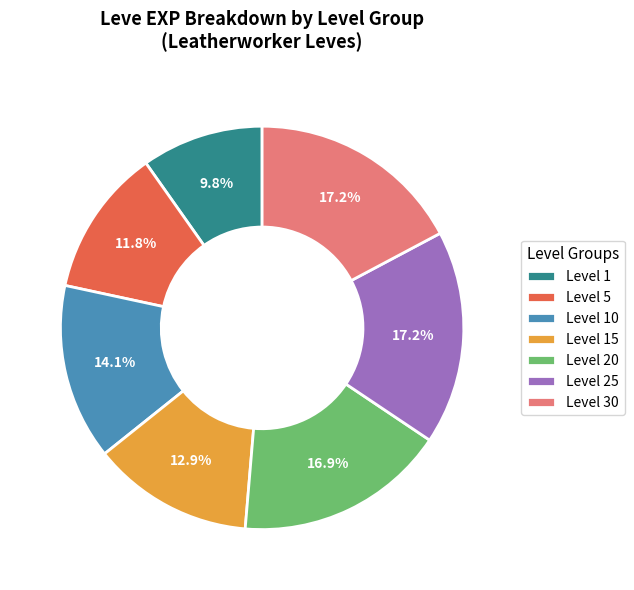

Is there any slice that represents more than half of the pie?

No